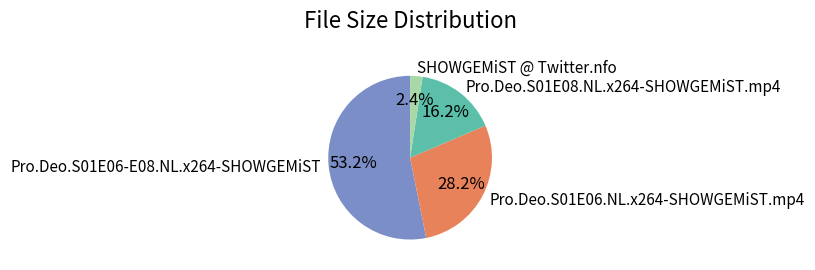

How many segments does this pie chart have?

4